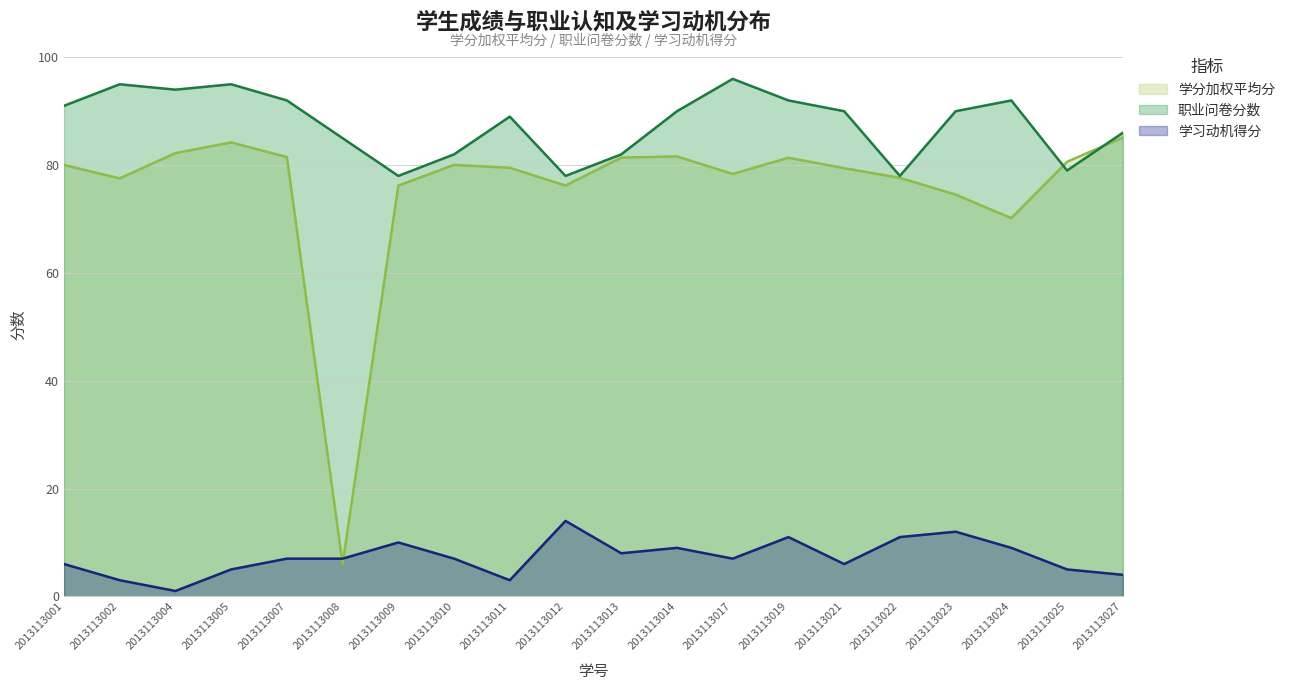

Between which two adjacent categories do 学分加权平均分 and 职业问卷分数 first intersect?

2013113024 and 2013113025